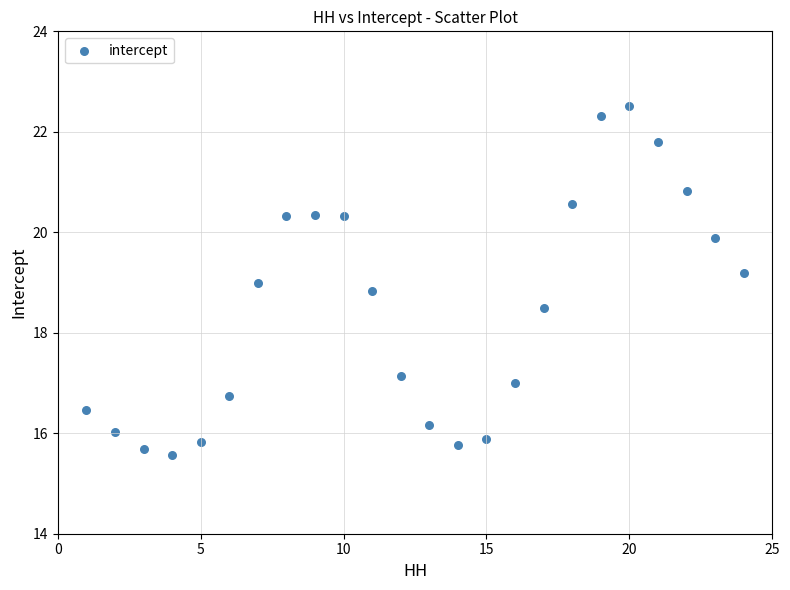

What is the range of Y values (max minus min)?

6.9